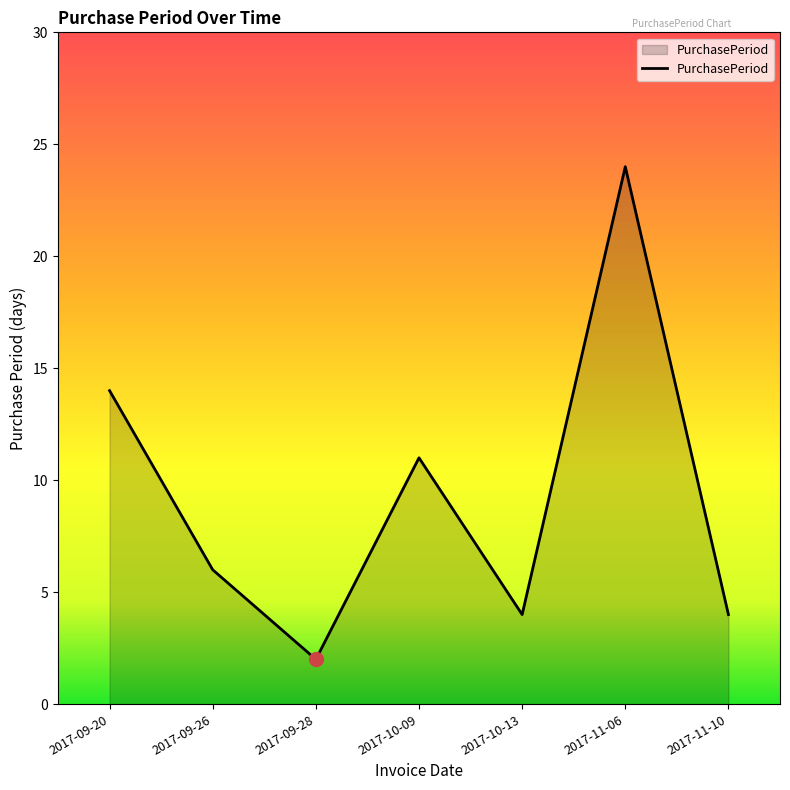

The value at 2017-11-06 is 24. True or false?

True